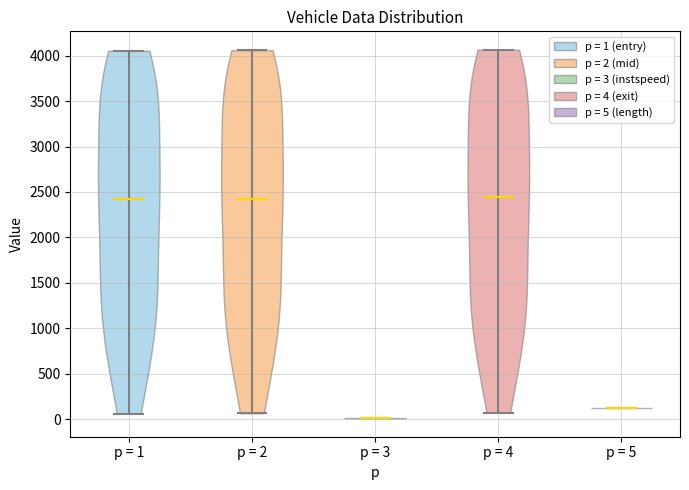

Which violin has the lowest median line?

p = 3